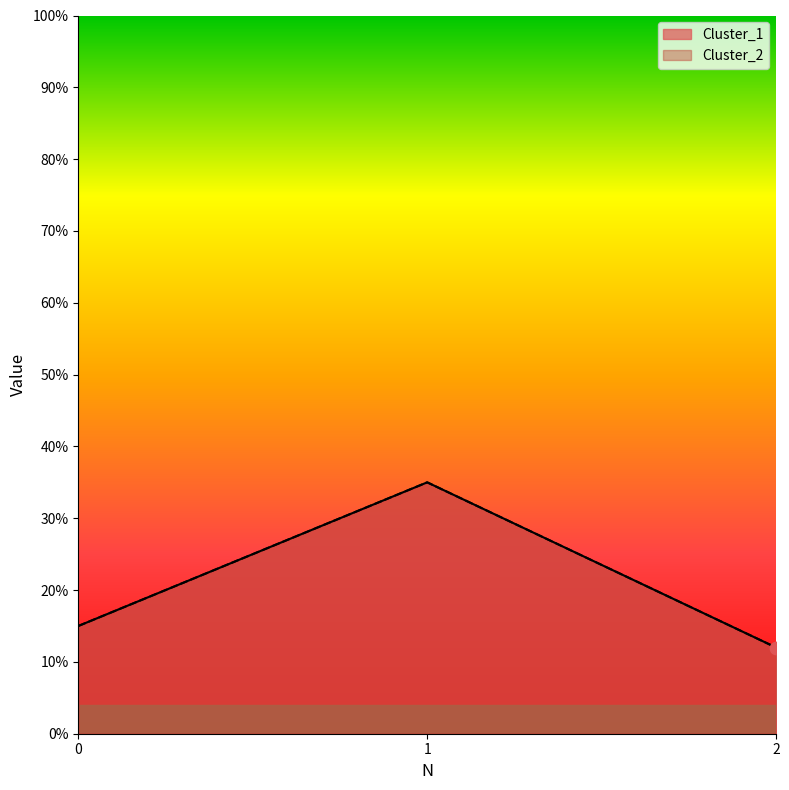

Which series reaches the minimum Y coordinate?

Cluster_1